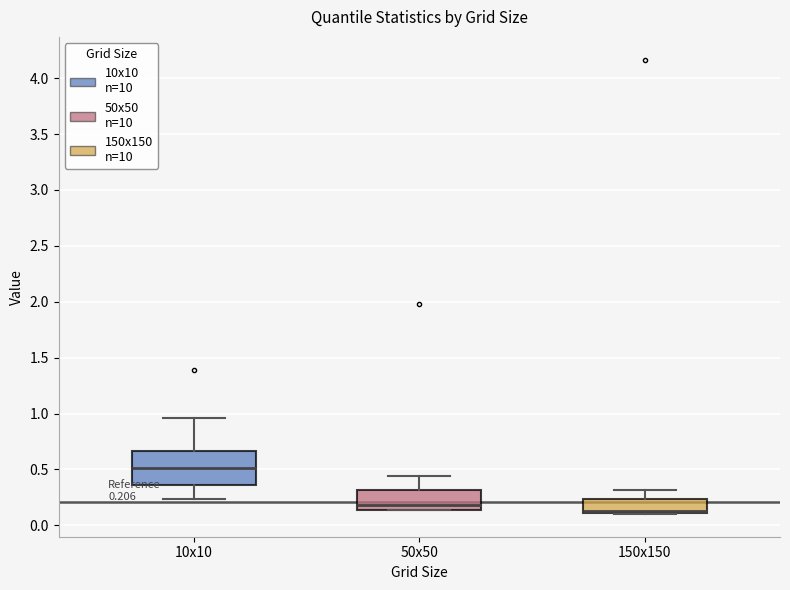

Which box has the lowest median line?

150x150